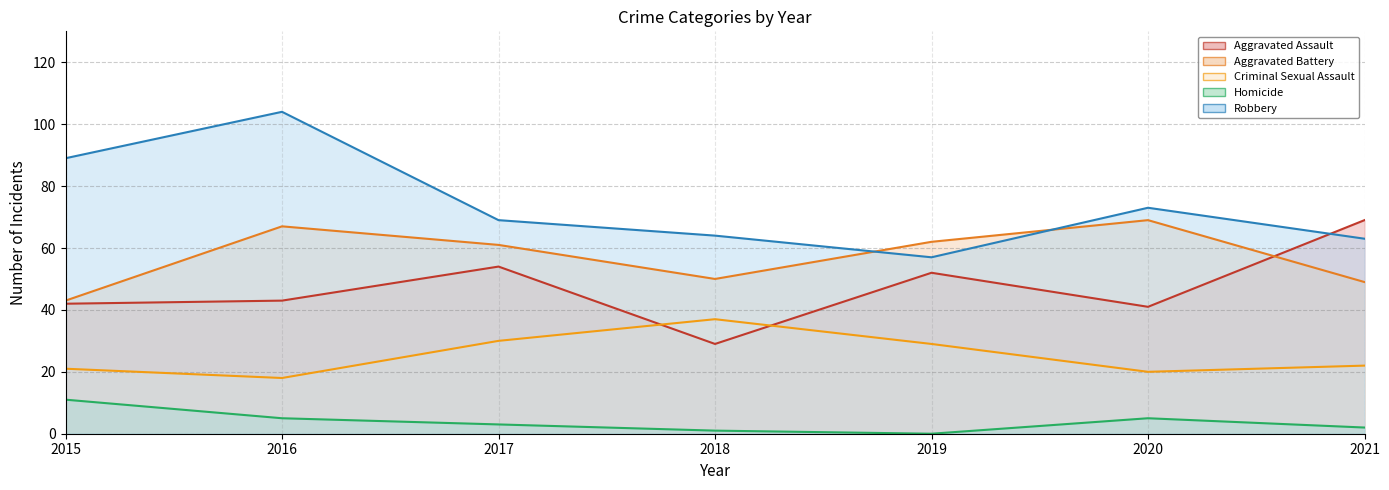

Which category has the lowest value in the Aggravated Assault series?

2018